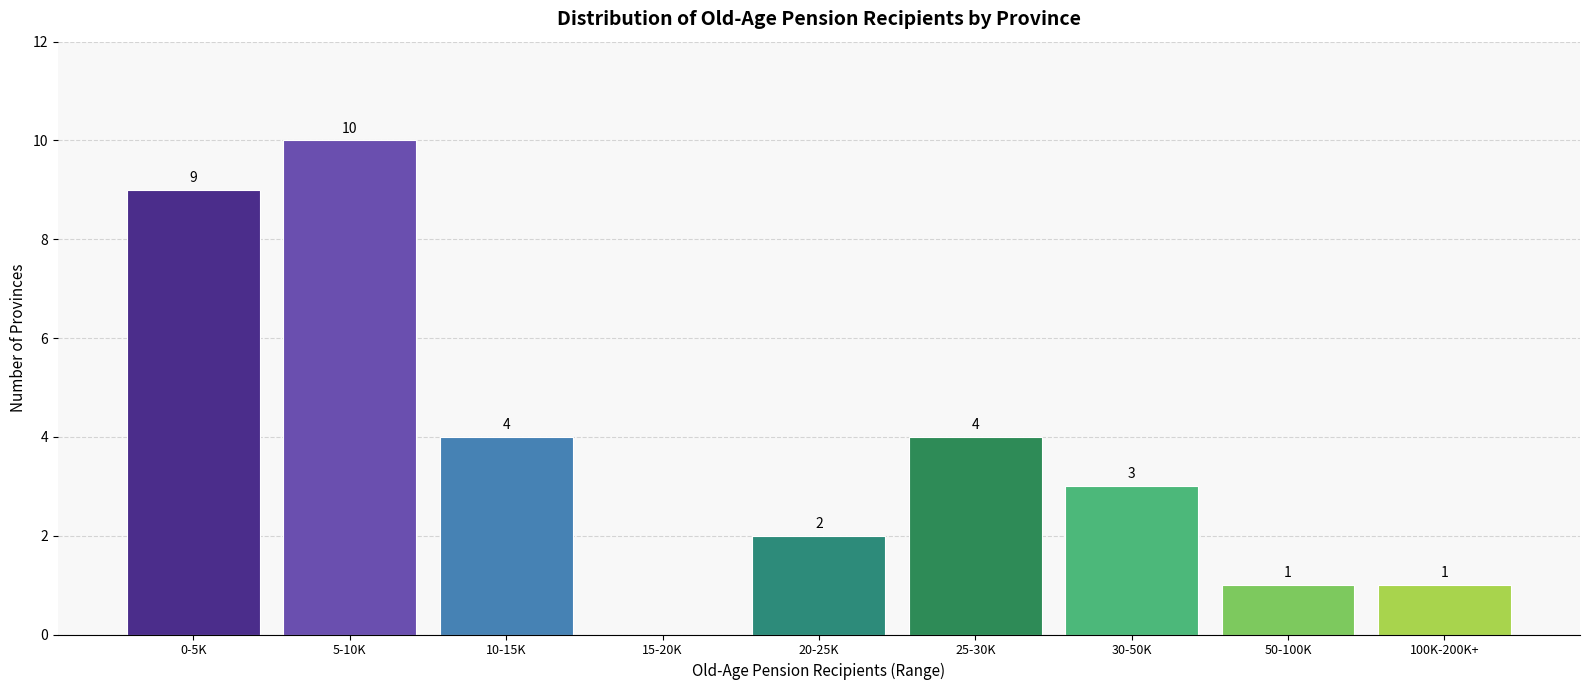

Reading left to right, transcribe all the data shown in this chart.

0-5K=9	5-10K=10	10-15K=4	15-20K=0	20-25K=2	25-30K=4	30-50K=3	50-100K=1	100K-200K+=1